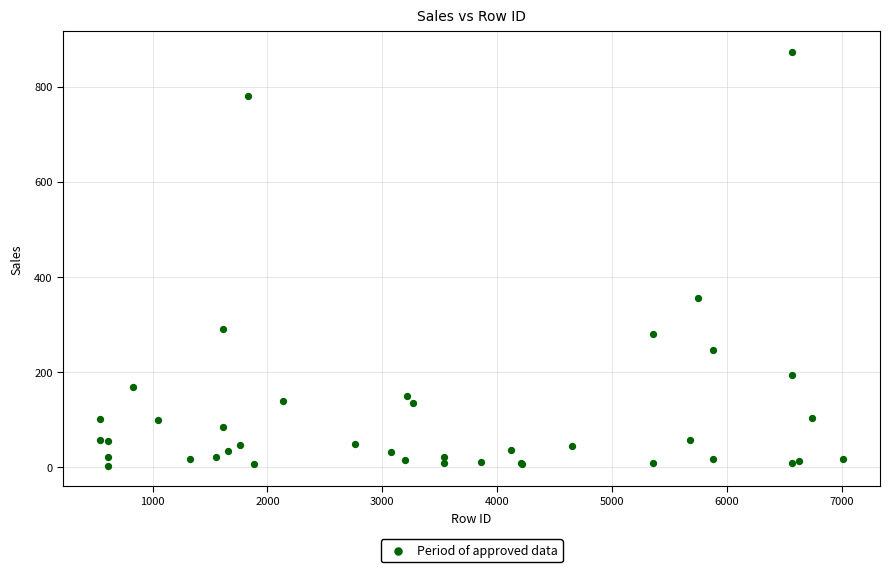

What Y value in the scatter plot is closest to 437?

355.5